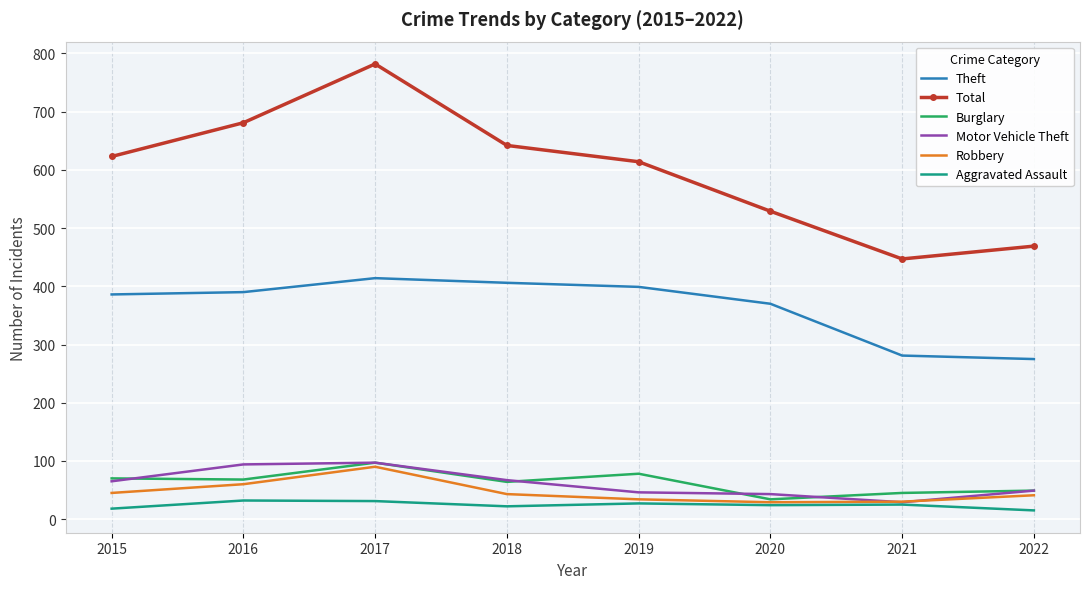

What is the difference between the highest and lowest values at 2022?

454